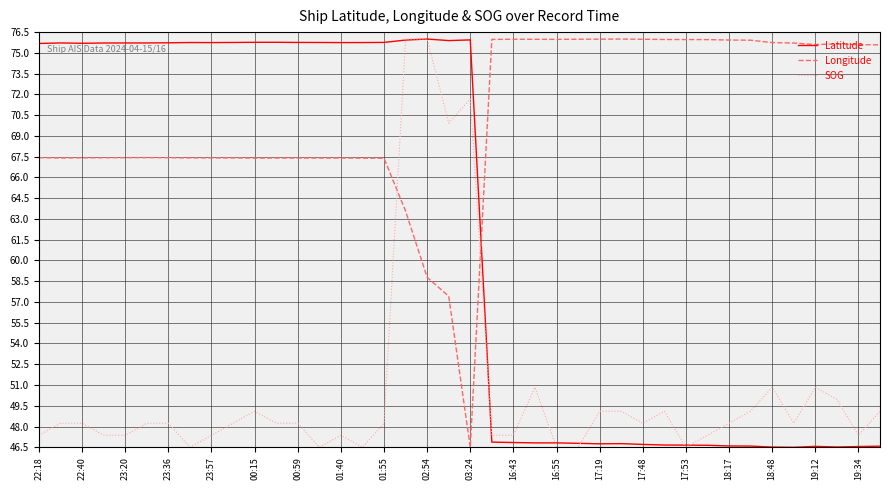

Rank the series by their average value, from highest to lowest.

Longitude, Latitude, SOG